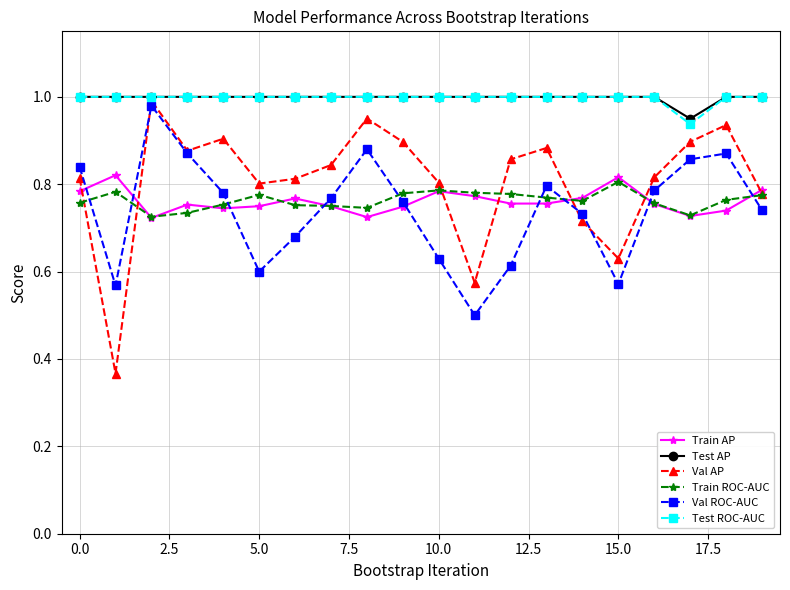

What are all the series names shown in the legend?

Train AP, Test AP, Val AP, Train ROC-AUC, Val ROC-AUC, Test ROC-AUC